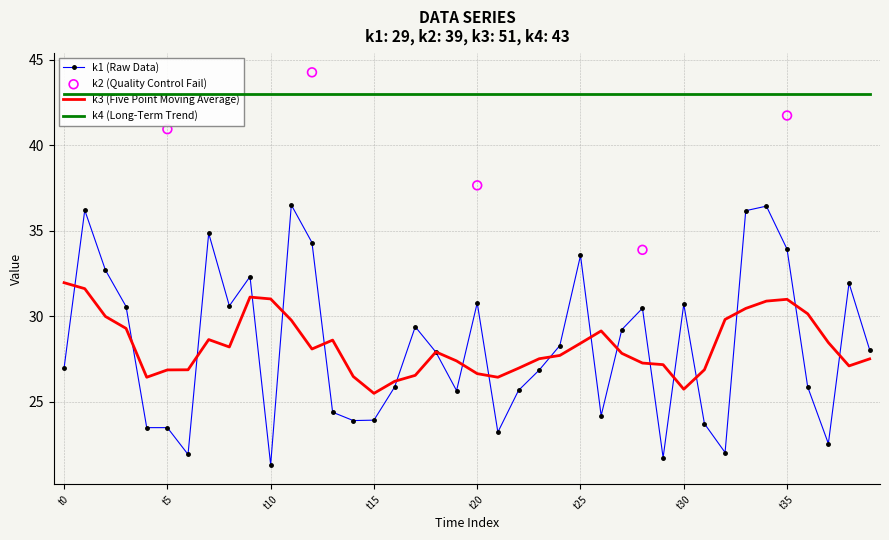

Which series reaches the minimum Y coordinate?

k1